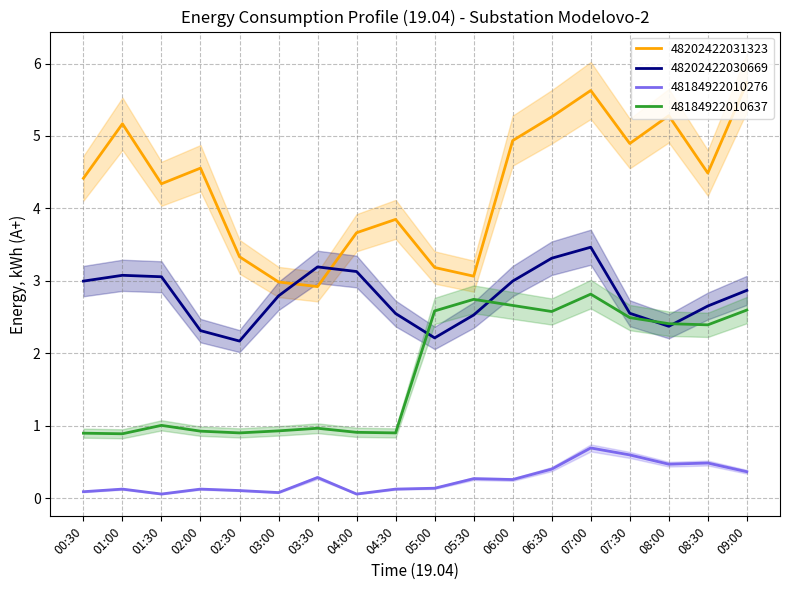

What is the smallest value displayed?

0.1